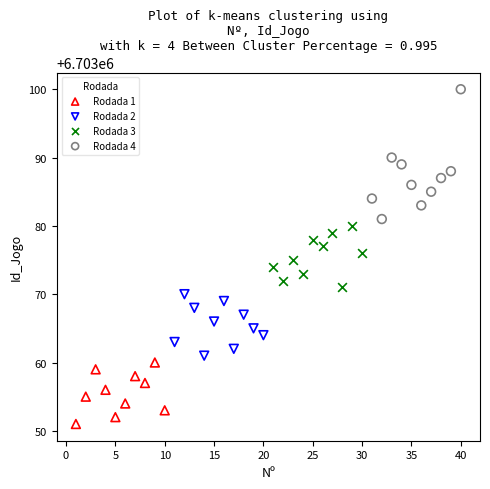

Which series reaches the minimum Y coordinate?

Rodada 1